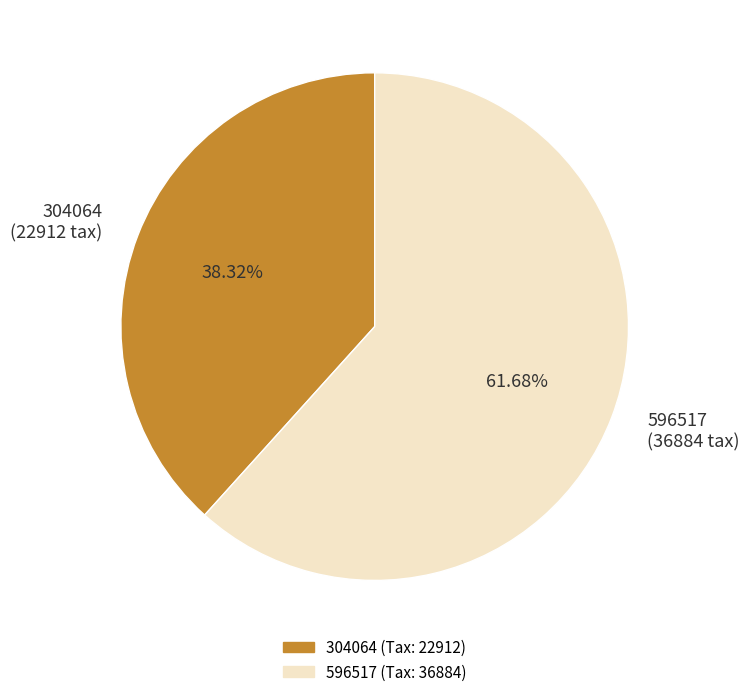

What percentage is the 304064 slice, to the nearest percent?

38%